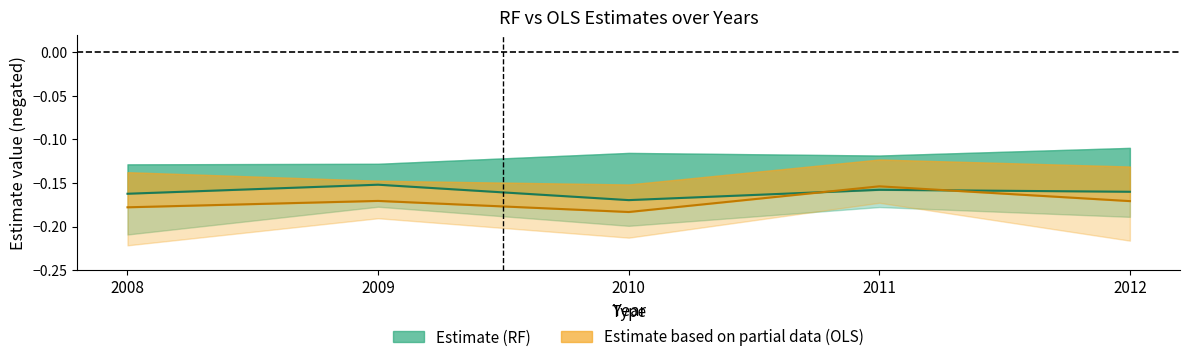

How many intersections are there between OLS Estimate and RF Estimate?

2